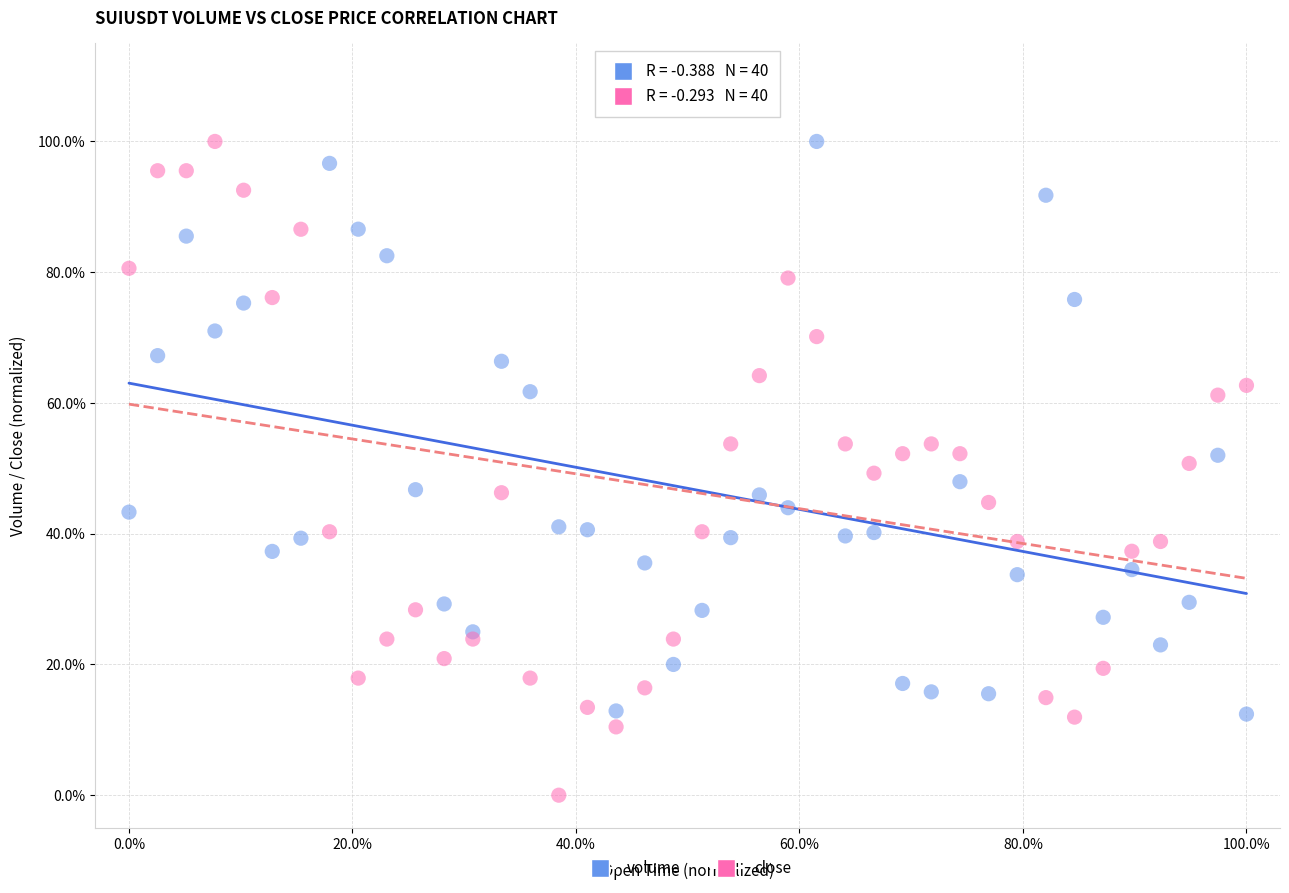

Which series contains the lowest Y value?

close